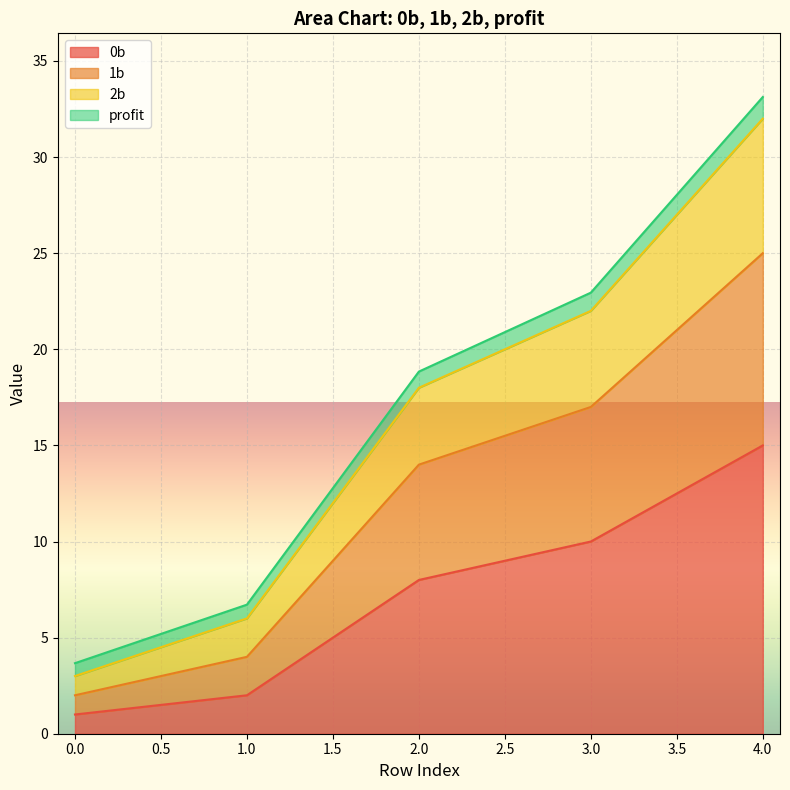

List the labels in order of 2b value, largest first.

4, 3, 2, 1, 0